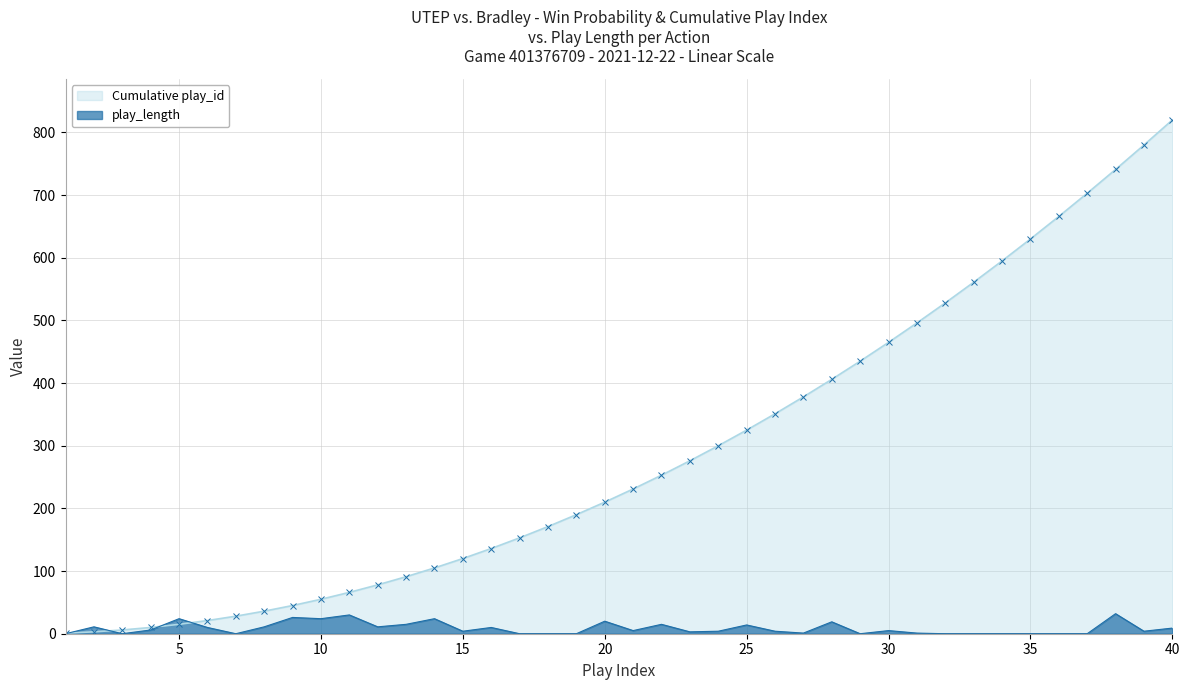

Reading right to left, transcribe all the data shown in this chart.

Cumulative play_id: 40=820	39=780	38=741	37=703	36=666	35=630	34=595	33=561	32=528	31=496	30=465	29=435	28=406	27=378	26=351	25=325	24=300	23=276	22=253	21=231	20=210	19=190	18=171	17=153	16=136	15=120	14=105	13=91	12=78	11=66	10=55	9=45	8=36	7=28	6=21	5=15	4=10	3=6	2=3	1=1
play_length: 40=9	39=4	38=32	37=0	36=0	35=0	34=0	33=0	32=0	31=1	30=5	29=0	28=19	27=1	26=4	25=14	24=4	23=3	22=15	21=5	20=20	19=0	18=0	17=0	16=10	15=4	14=24	13=15	12=11	11=30	10=24	9=26	8=11	7=0	6=10	5=24	4=6	3=0	2=11	1=0